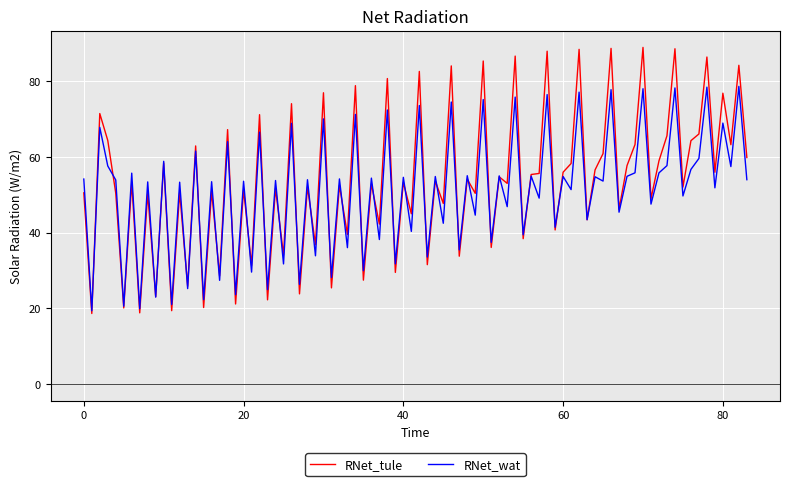

What is the highest value of the RNet_wat series?

78.7